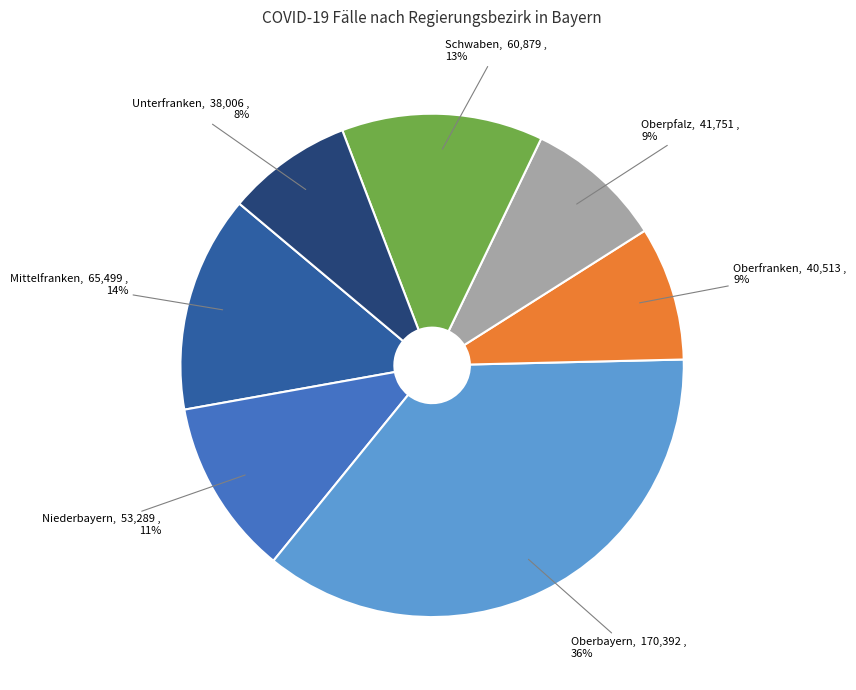

Do Niederbayern and Oberpfalz together represent more than half of the pie?

No